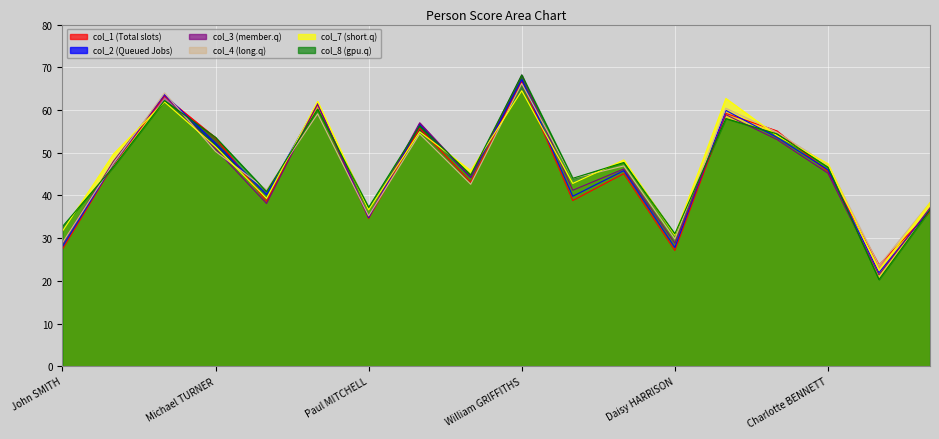

Rank the categories by col_3 value from lowest to highest.

Joshua CHAPMAN, John SMITH, Daisy HARRISON, Paul MITCHELL, Samuel ROGERS, Peter SCOTT, Jessica FISHER, James THOMPSON, Charlotte BENNETT, Isabella ANDERSON, David LLOYD, Michael TURNER, Sophie RICHARDSON, Susan EVANS, Joseph JACKSON, Robert WILKINSON, Margaret ROBERTS, William GRIFFITHS